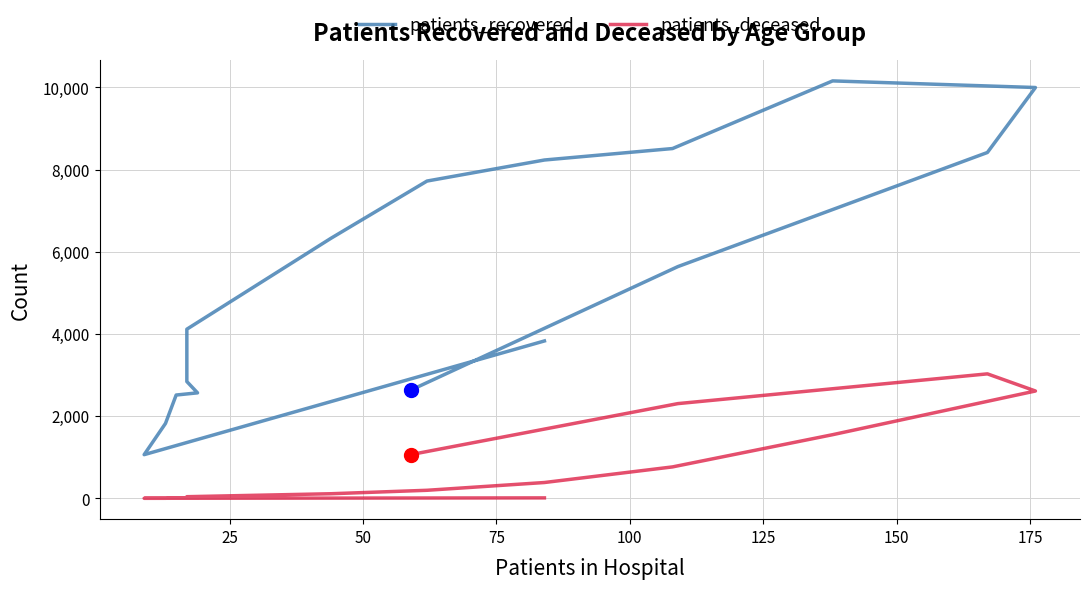

What is the difference between the highest and lowest values at 25?

1062